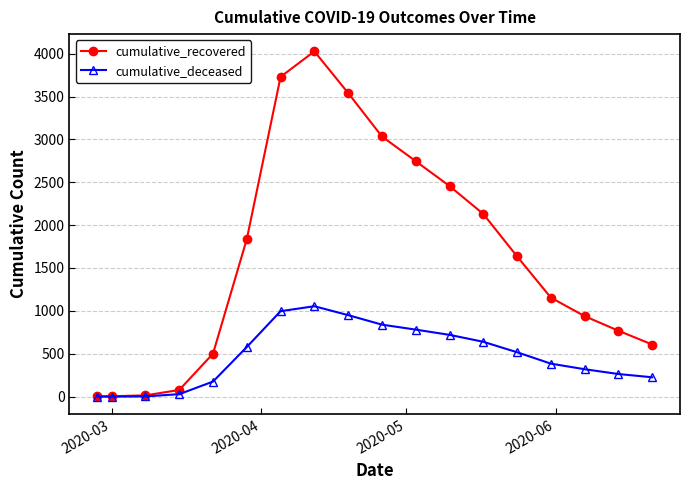

Which series has the largest range (max minus min)?

cumulative_recovered